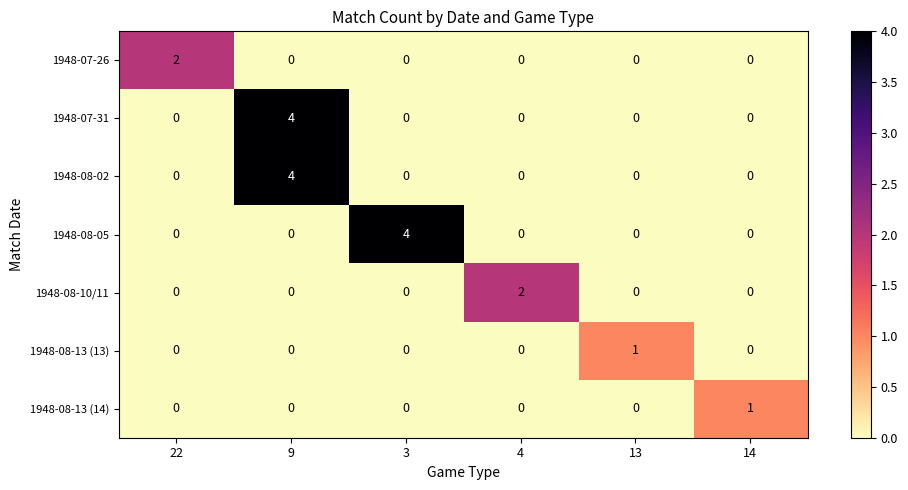

The 1948-08-02 series shows 1 at 9. True or false?

False